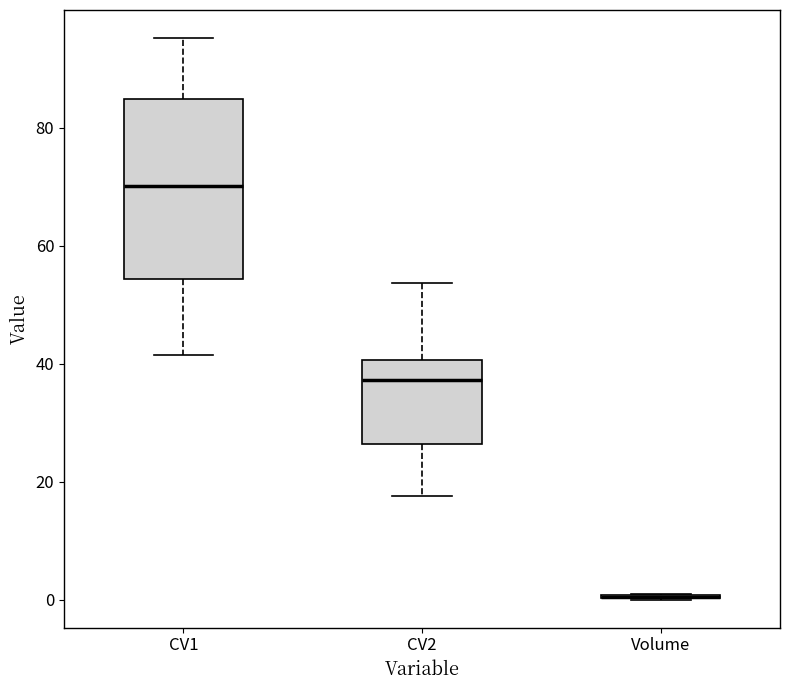

Where does the median line of the box for CV2 sit on the y-axis? The values are not printed on the chart, so give them approximately, as read against the axis.

38